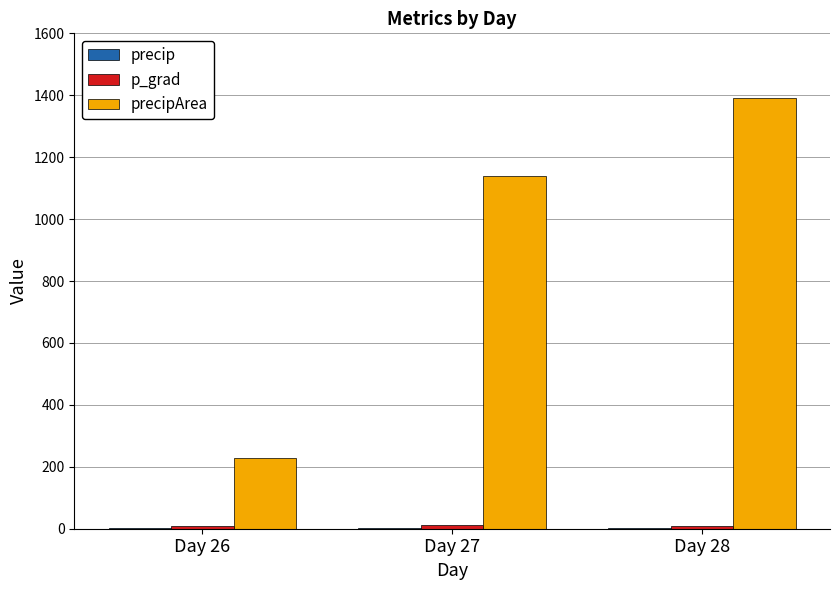

At which category is the sum across all series the highest?

Day 28